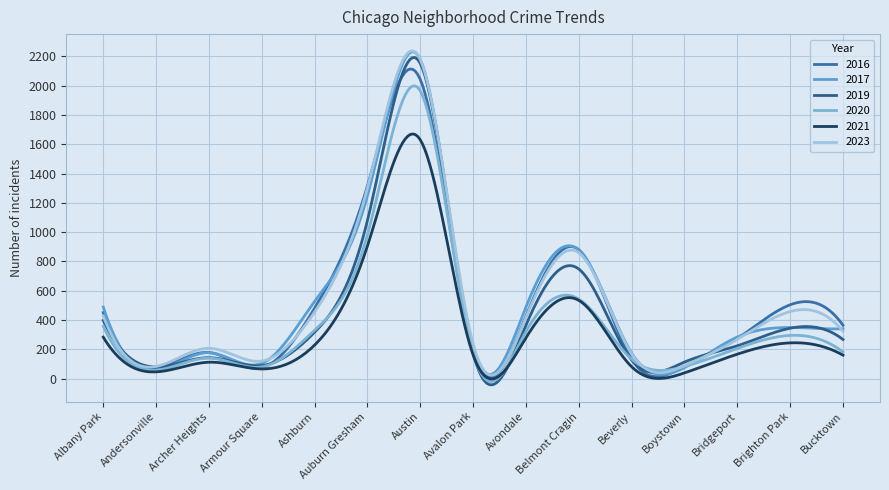

What is the maximum value for 2023?

2237.9